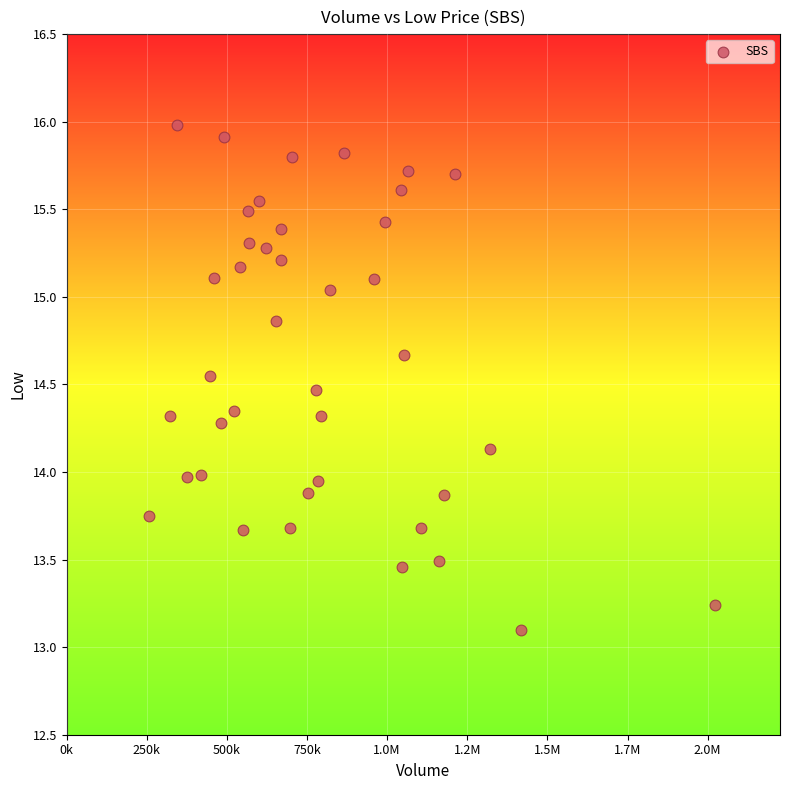

What is the range of X values (max minus min)?

1766800.0